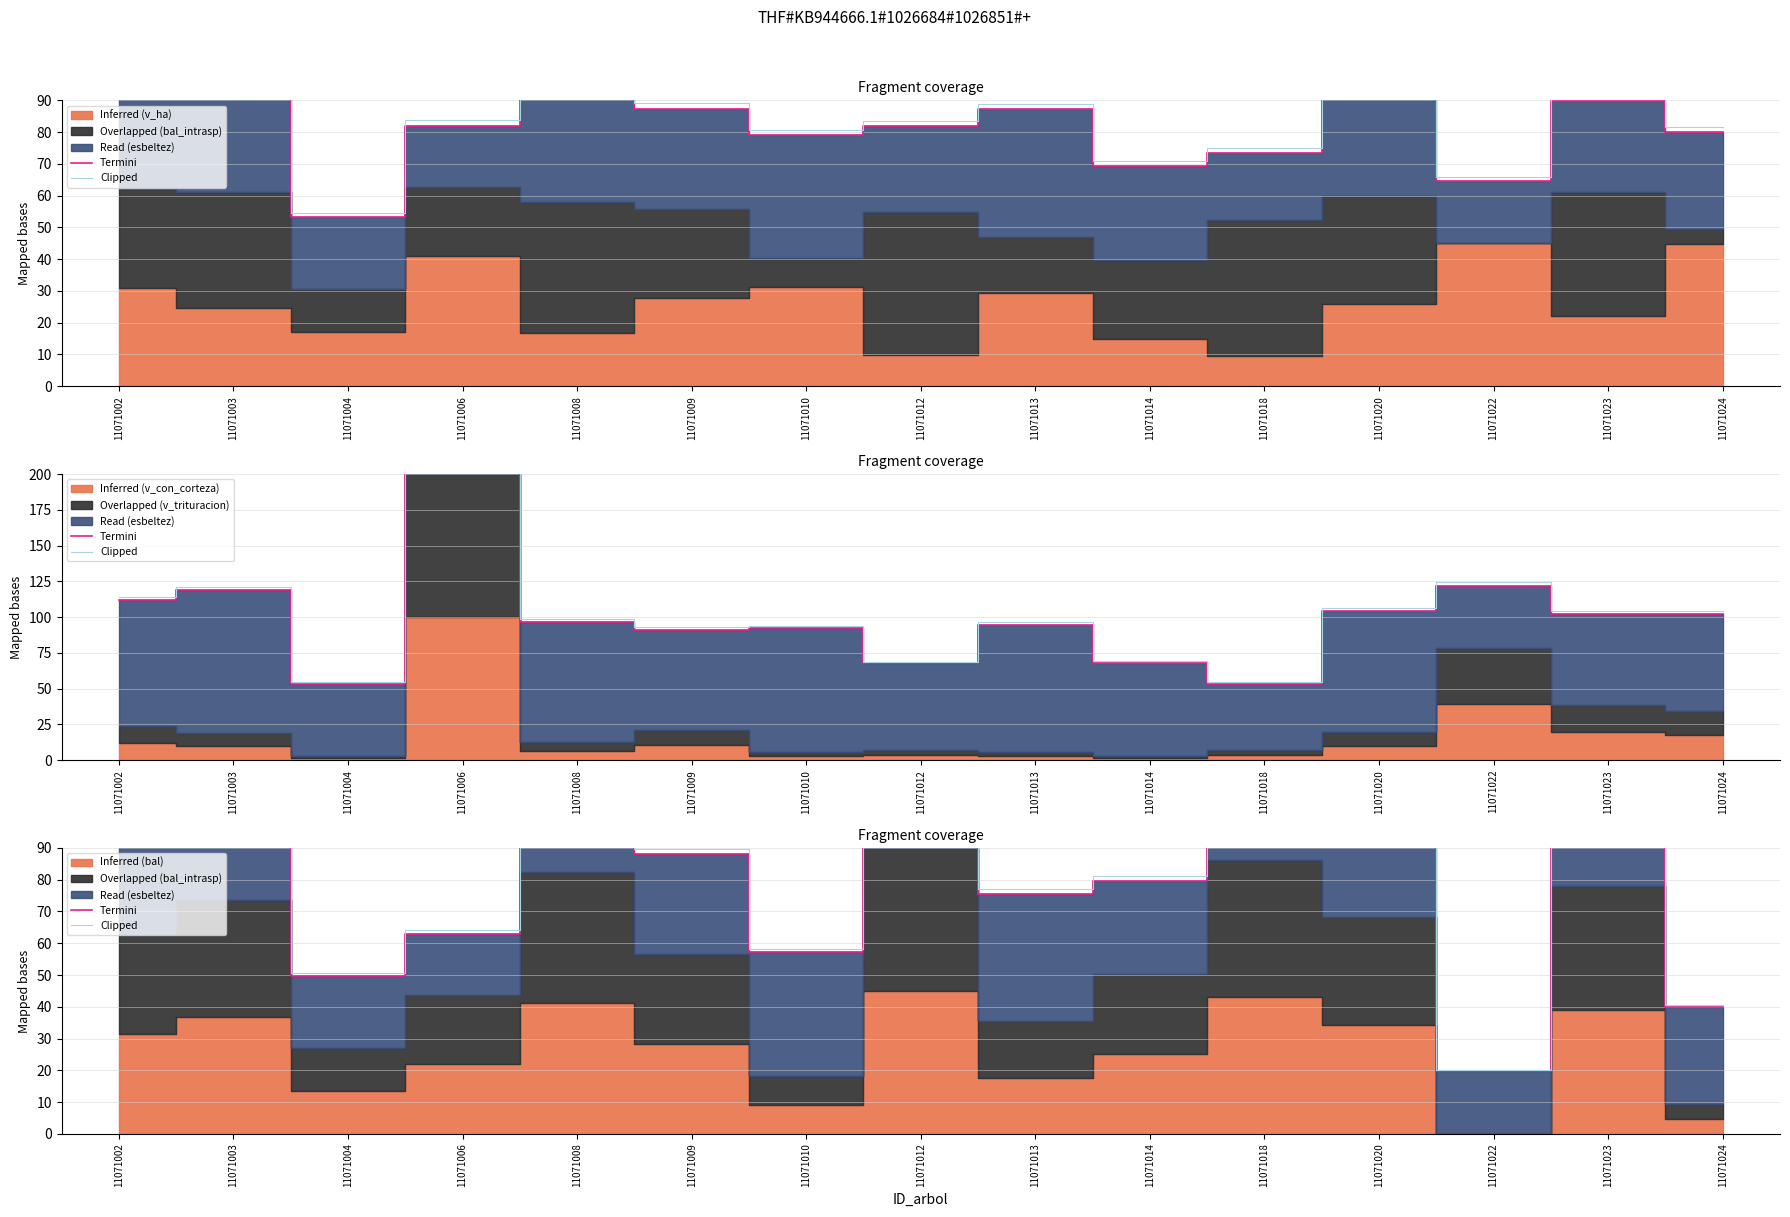

True or false: Termini has a value of 71.2 at 11071020.

False